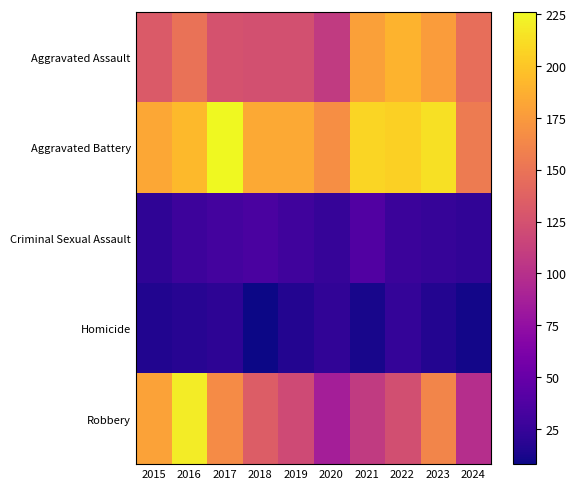

How many data points does each series have?

10